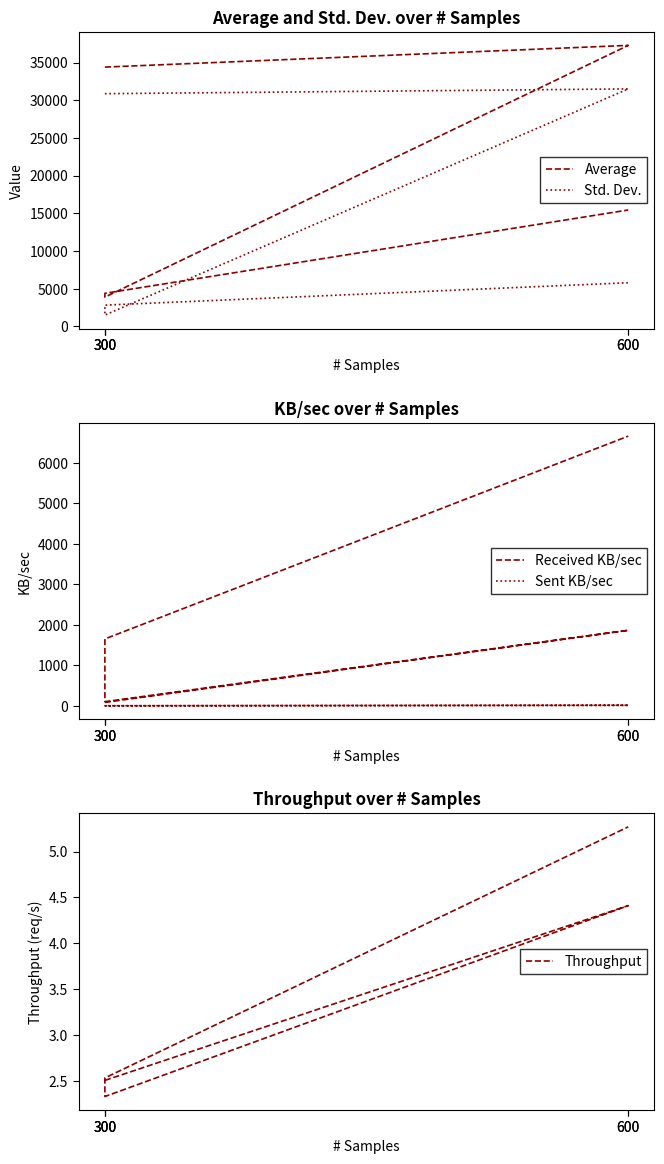

True or false: Average and Received KB/sec intersect in this chart.

False